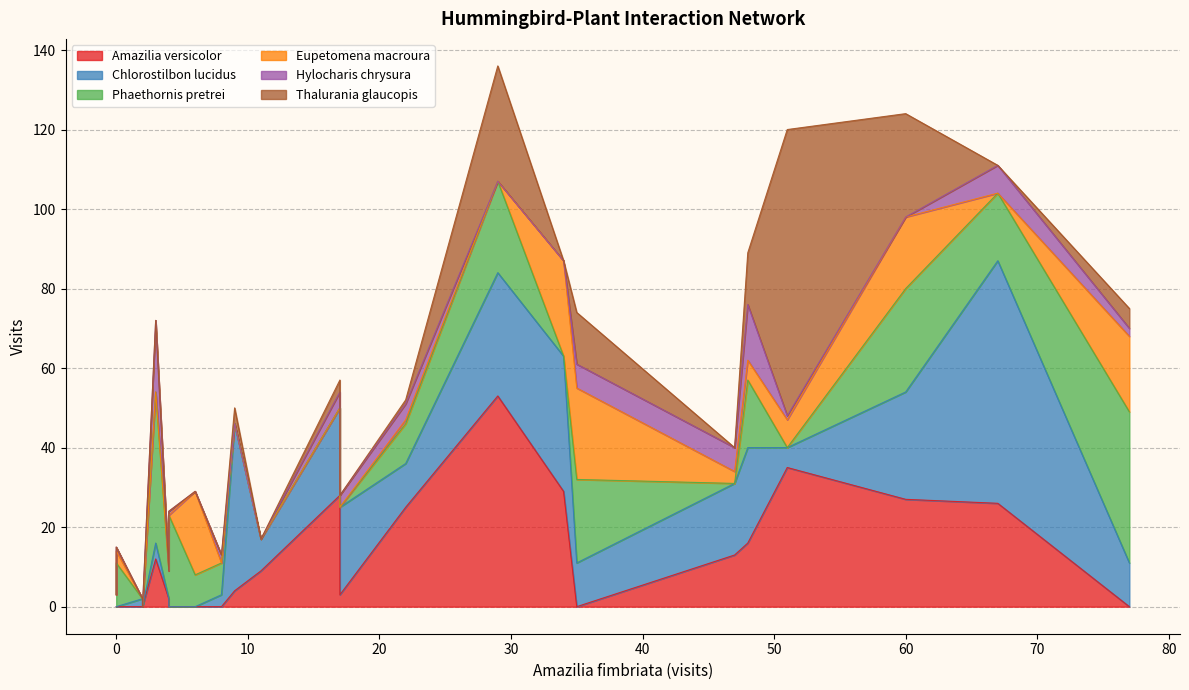

Which series has the widest spread of values?

Thalurania glaucopis